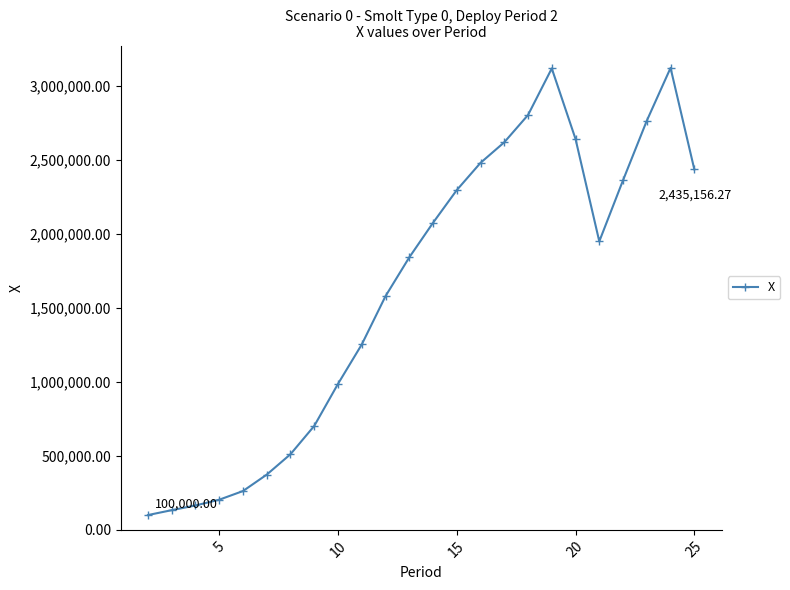

What is the average value?

1614873.2